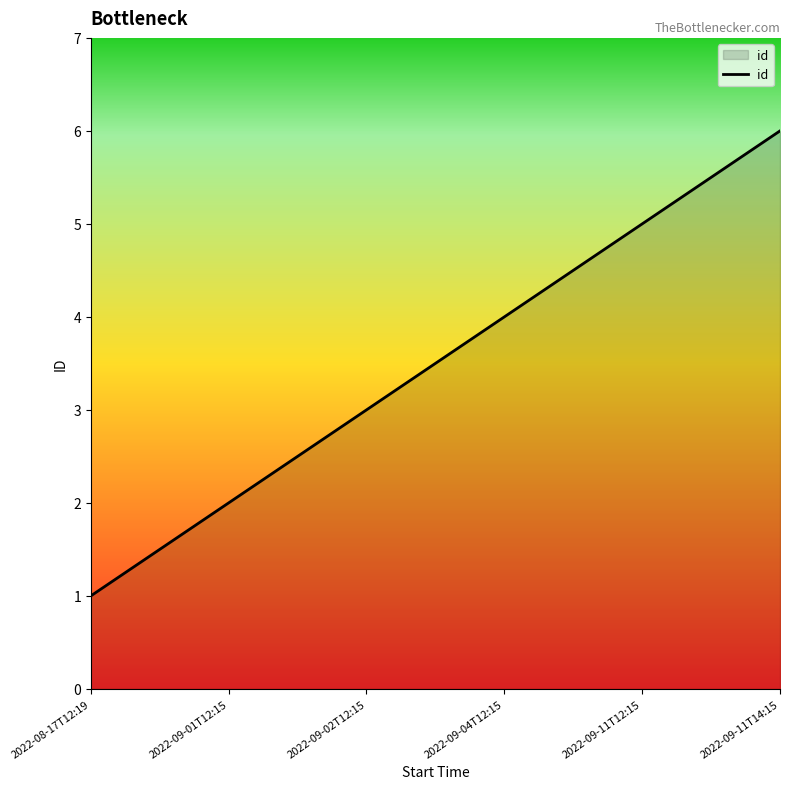

Reading left to right, transcribe all the data shown in this chart.

1	2	3	4	5	6